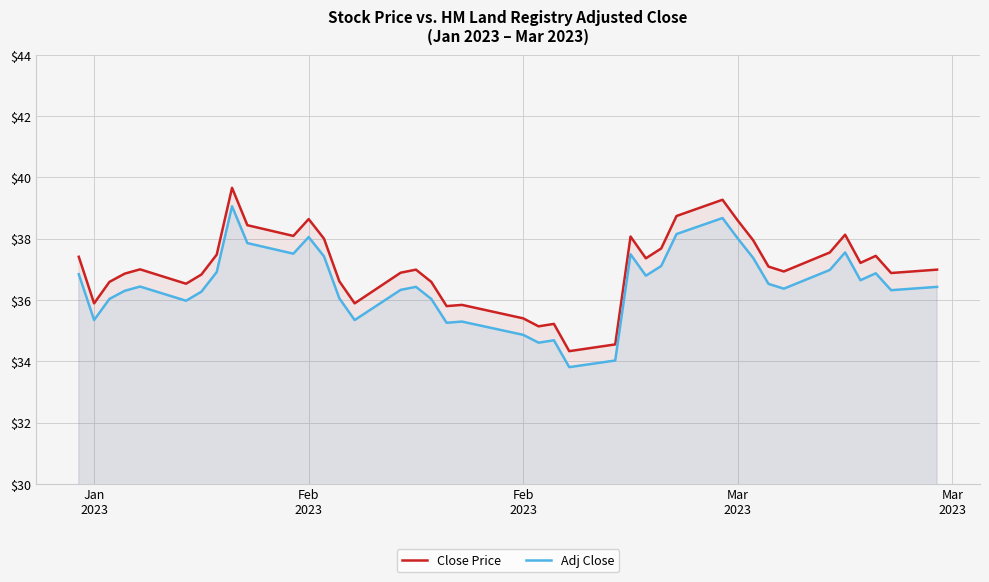

The value of Close Price at 28 is 63.1. True or false?

False